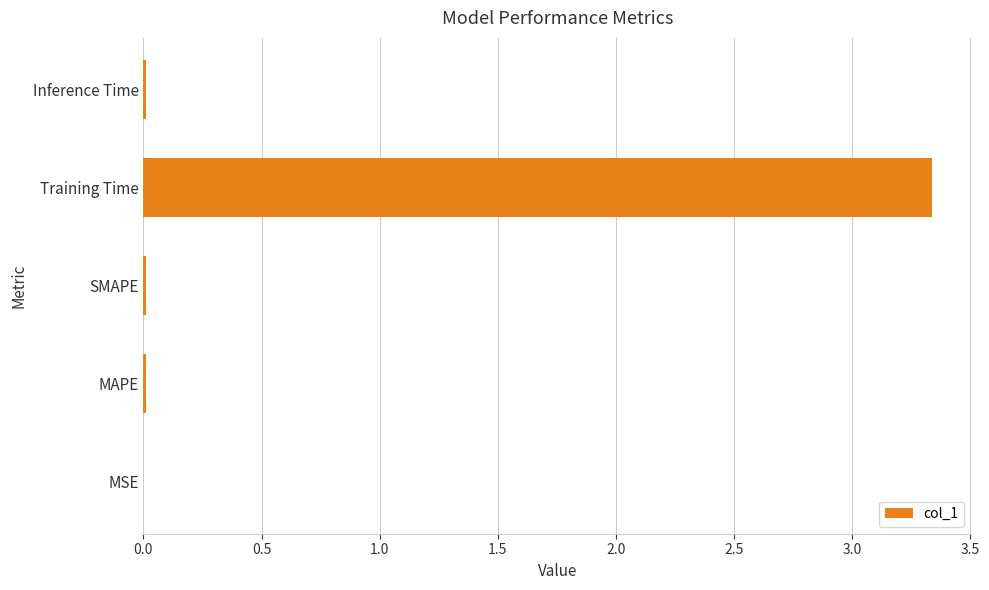

Which category has the highest value across all series?

Training Time